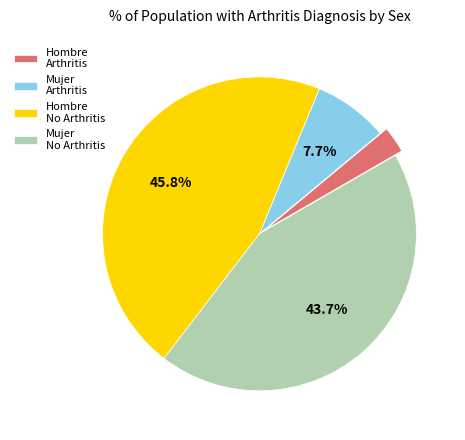

To the nearest percent, what is the average slice percentage?

25%